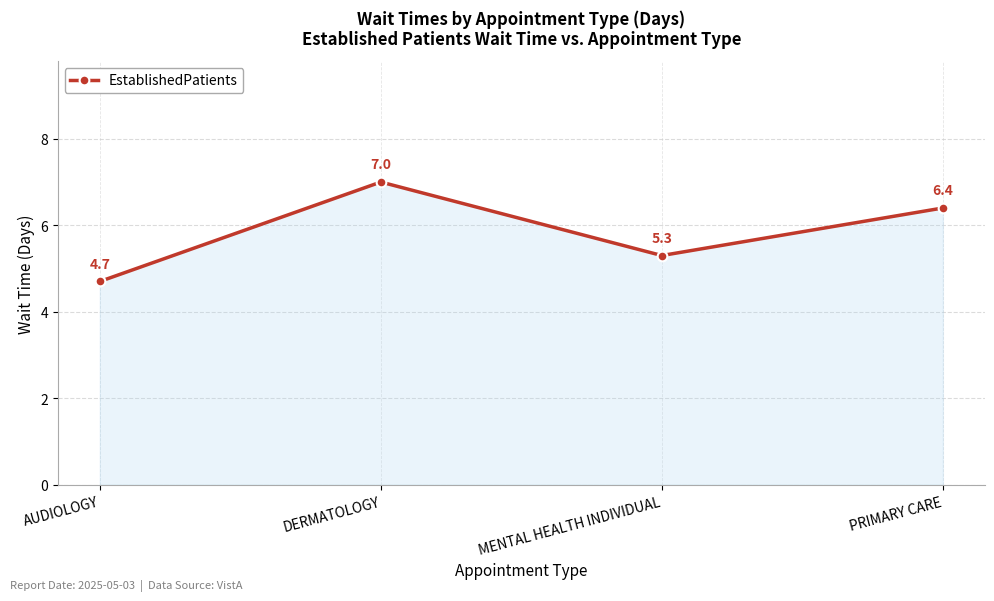

How many values exceed 6?

2